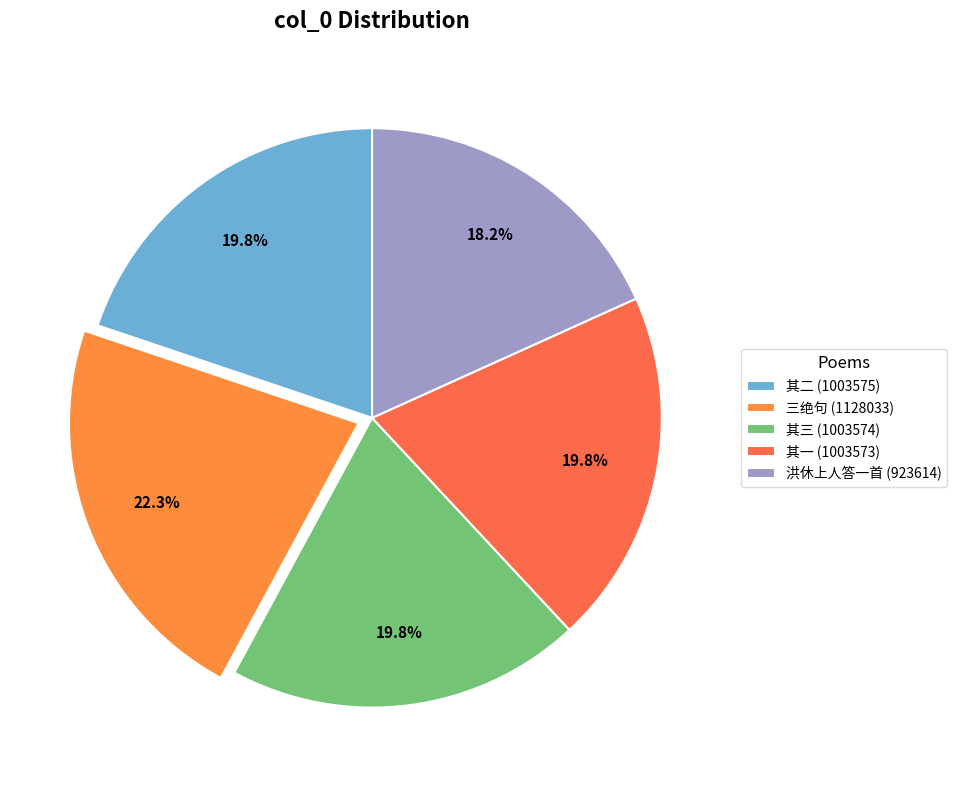

What is the largest slice in the pie chart?

三绝句 (1128033)